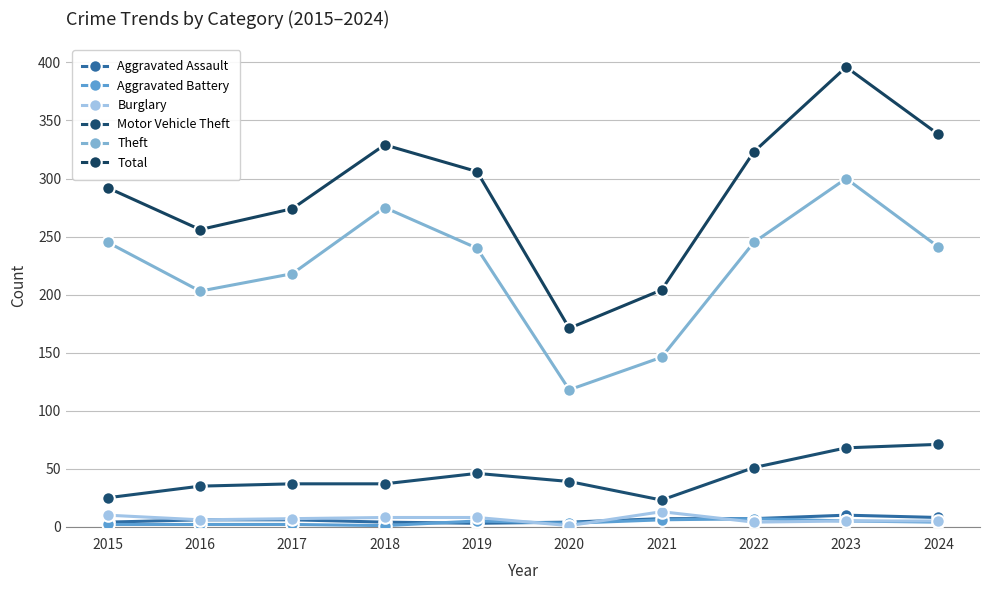

The Motor Vehicle Theft series shows 35 at 2016. True or false?

True